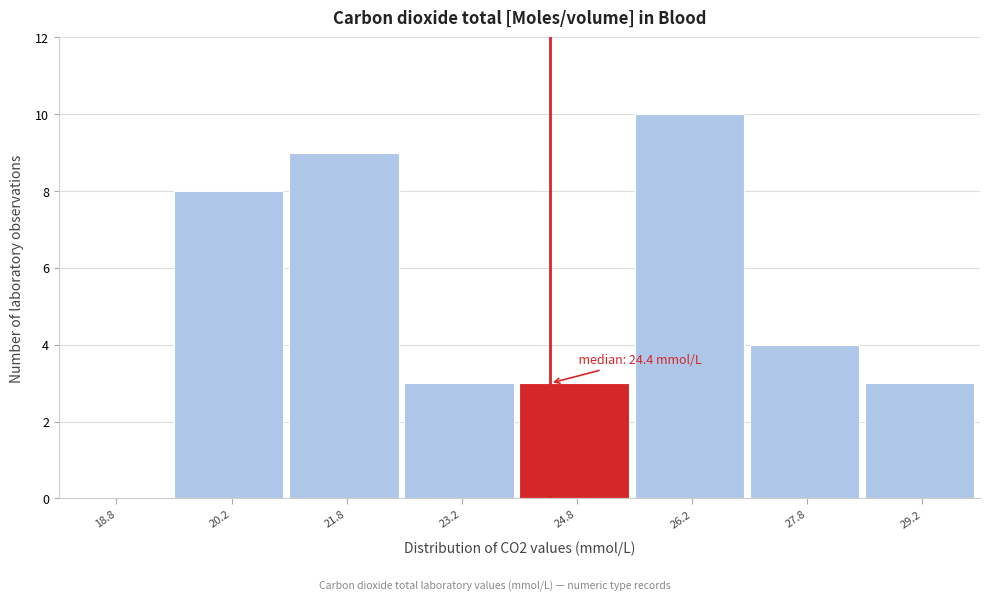

Which range on the x-axis has the tallest bar?

25.5 to 27.0